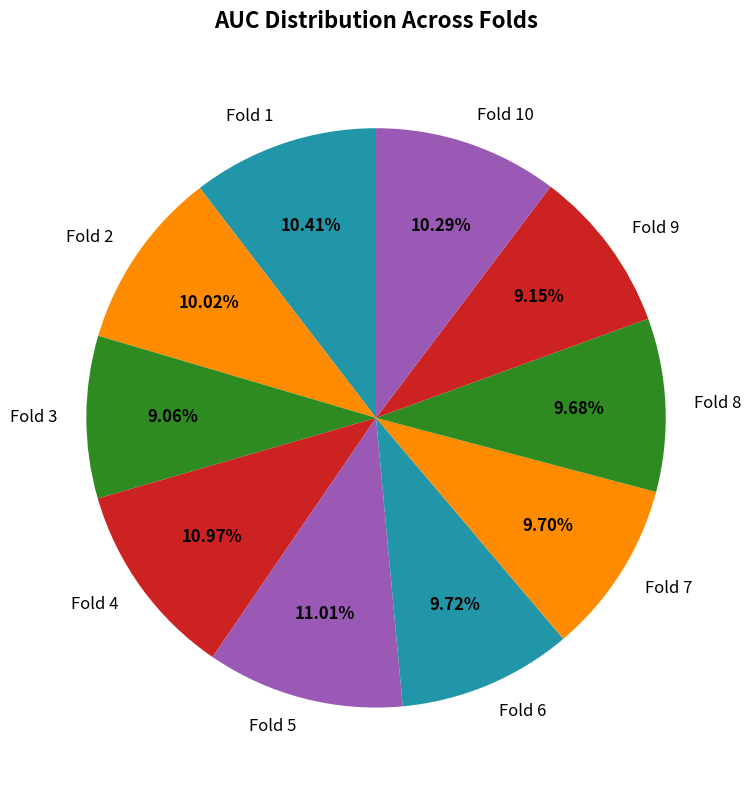

Between Fold 10 and Fold 8, which is larger?

Fold 10